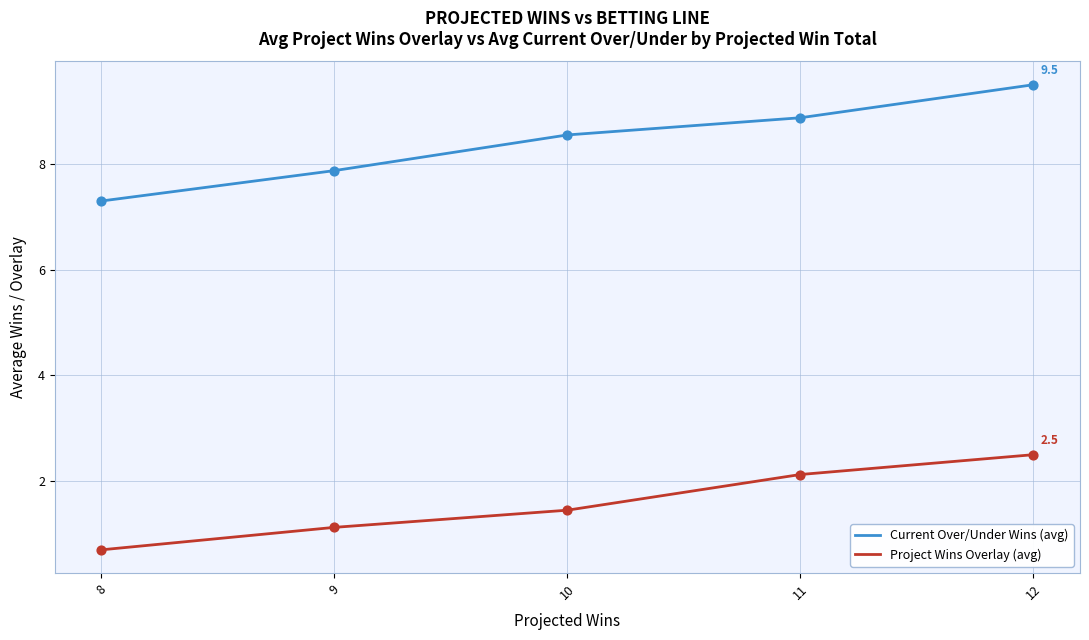

At which category is the sum across all series the highest?

12